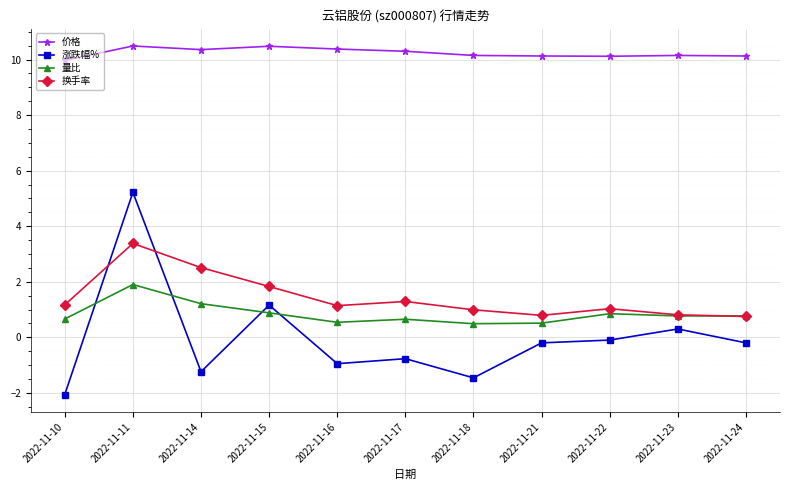

The value of 换手率 at 2022-11-14 is 4.5. True or false?

False